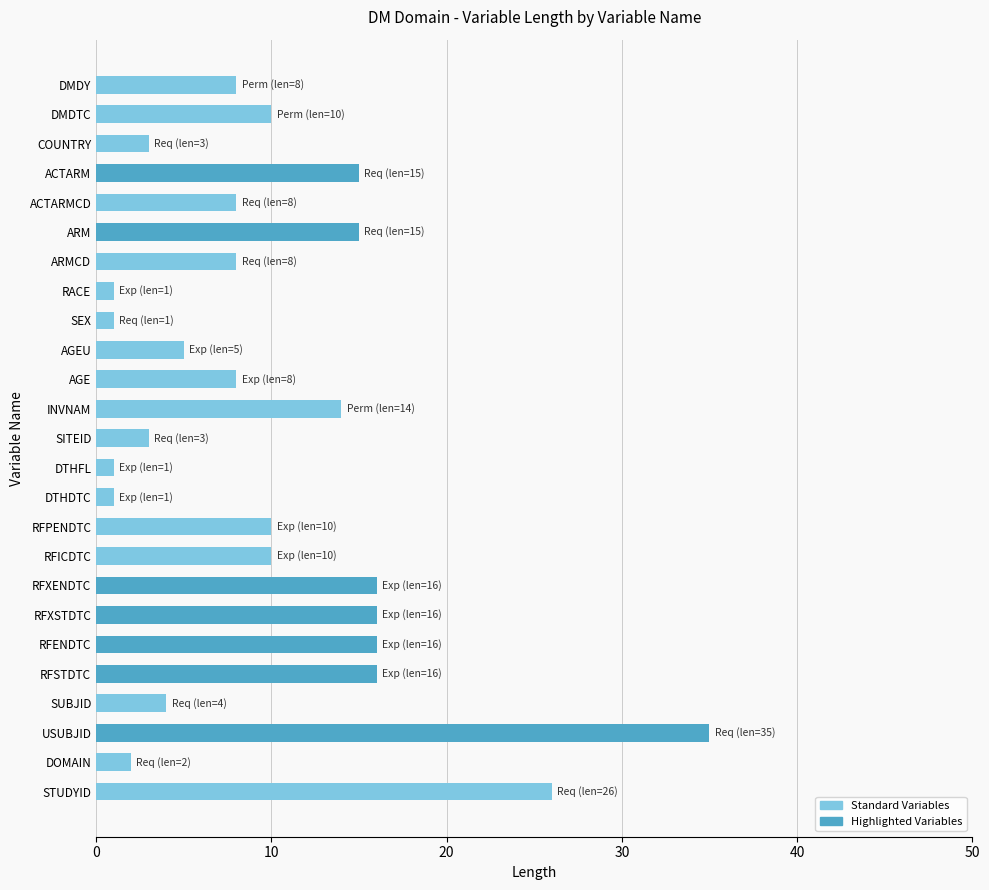

Does the chart contain any negative values?

No